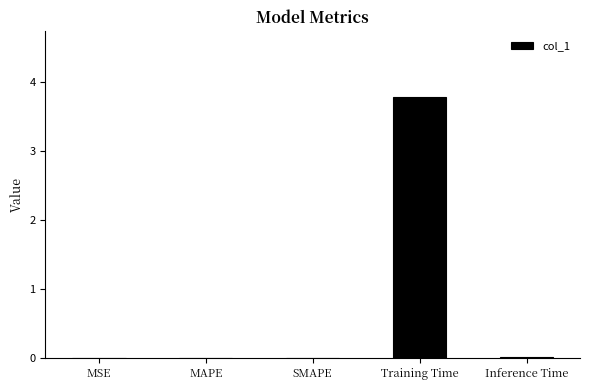

What is the sum of all values?

3.8